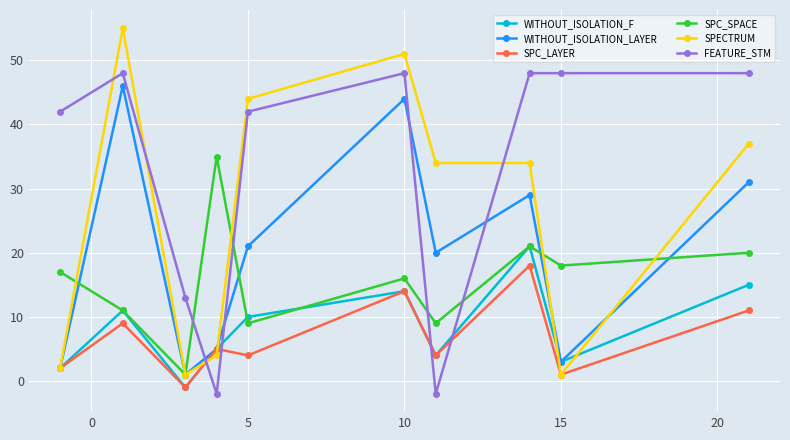

What are all the series names shown in the legend?

WITHOUT_ISOLATION_F, WITHOUT_ISOLATION_LAYER, SPC_LAYER, SPC_SPACE, SPECTRUM, FEATURE_STM